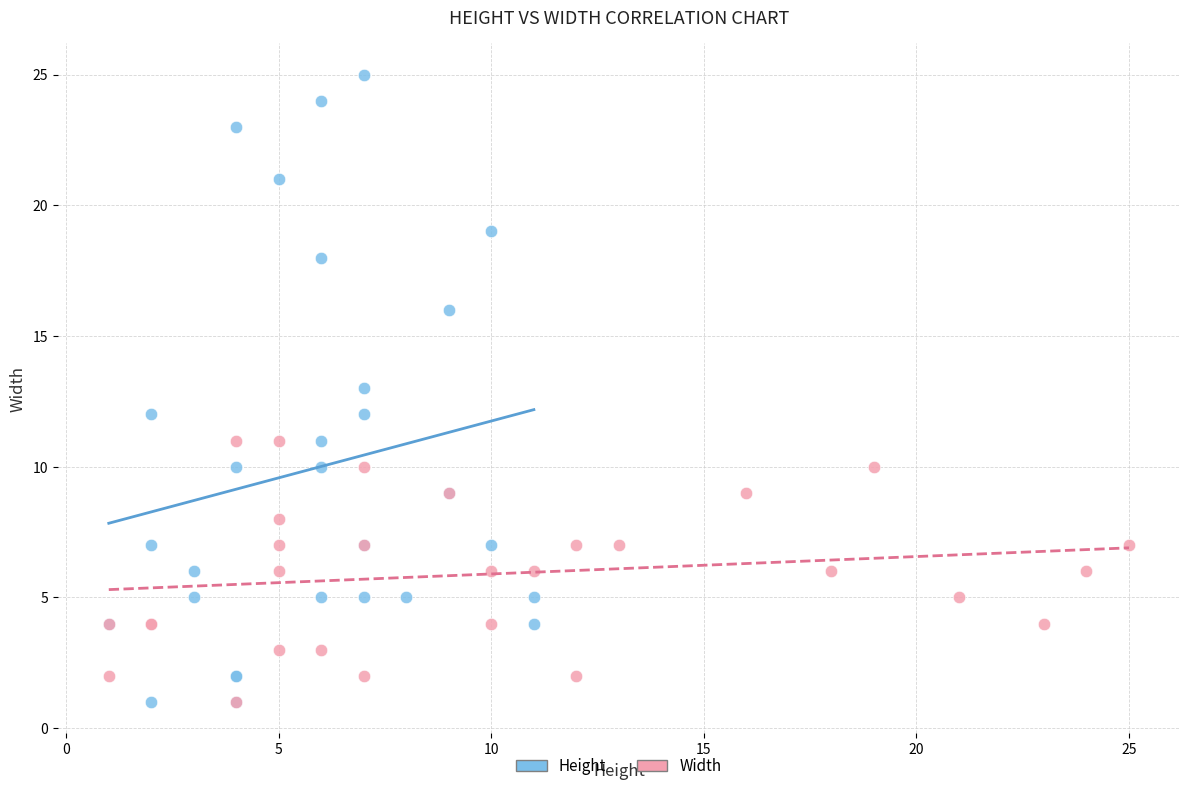

Which series has the widest spread of Y values?

Height